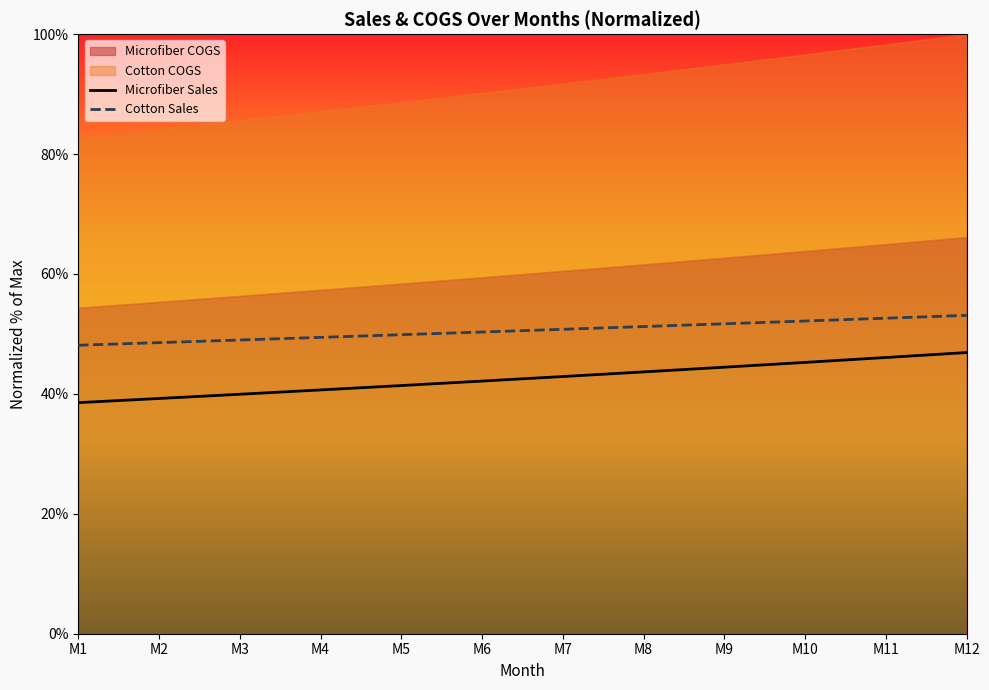

The value of Microfiber Sales at M1 is 38.5. True or false?

True